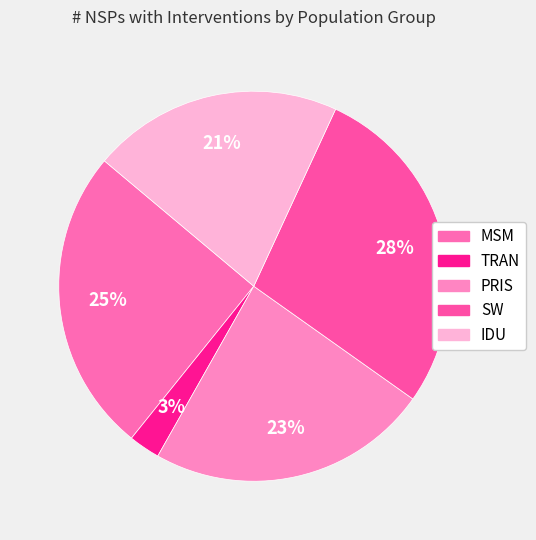

How many slices are in this pie chart?

5